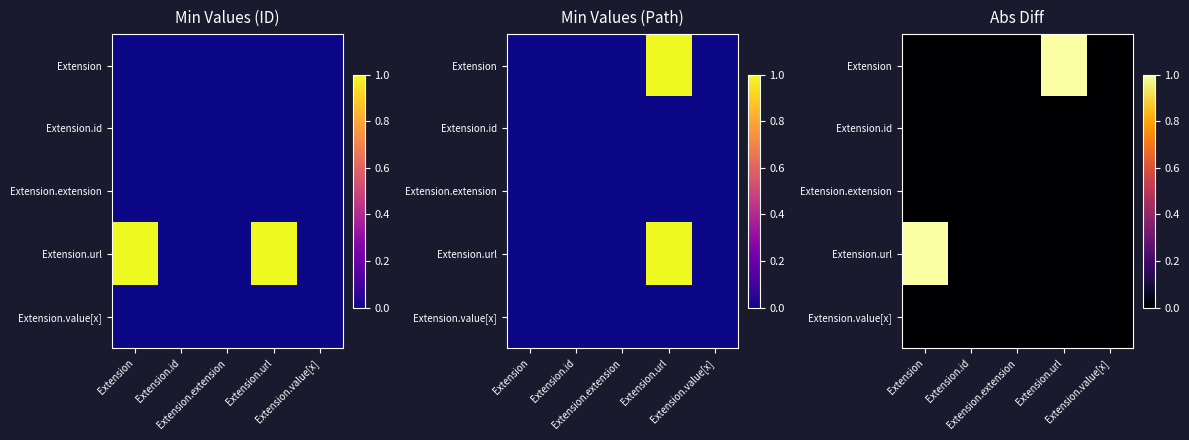

What is the difference between the highest and lowest values at Extension.url?

1